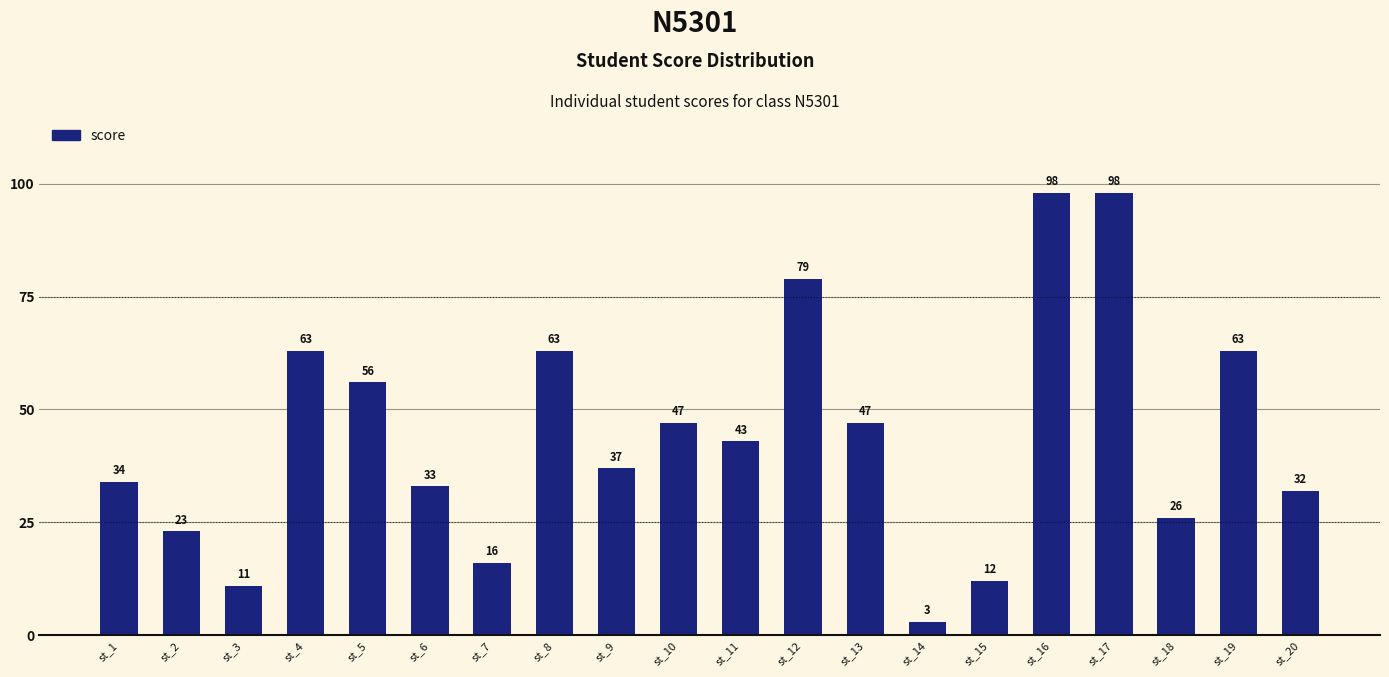

Does the chart contain stacked bars?

No